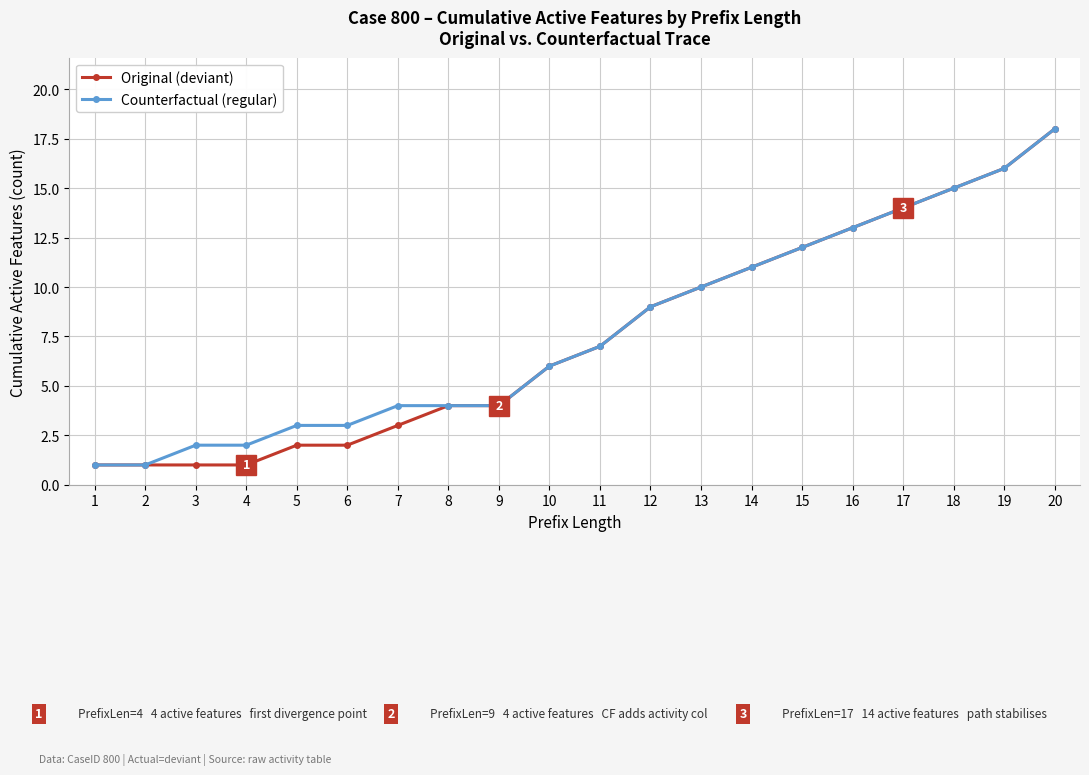

Is it true that Original (deviant) equals 21 at 16?

False